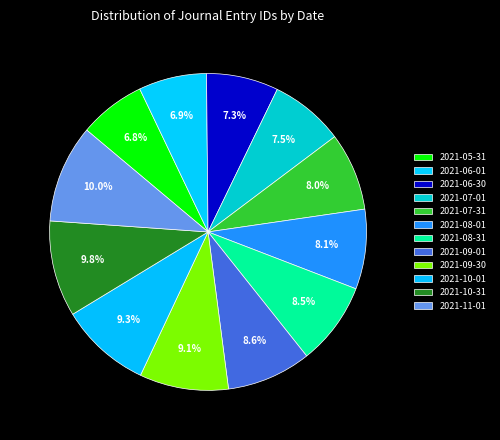

How many slices are in this pie chart?

12